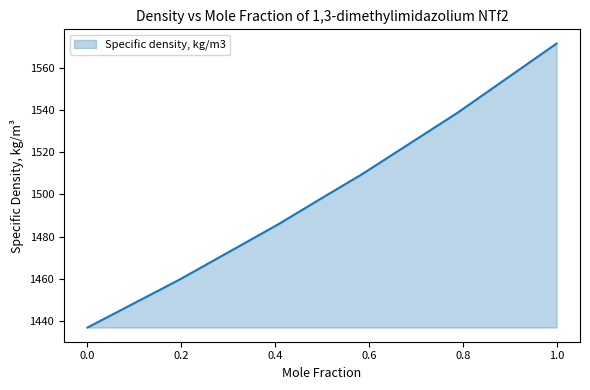

True or false: there are more than 0 points higher than both neighbors.

False